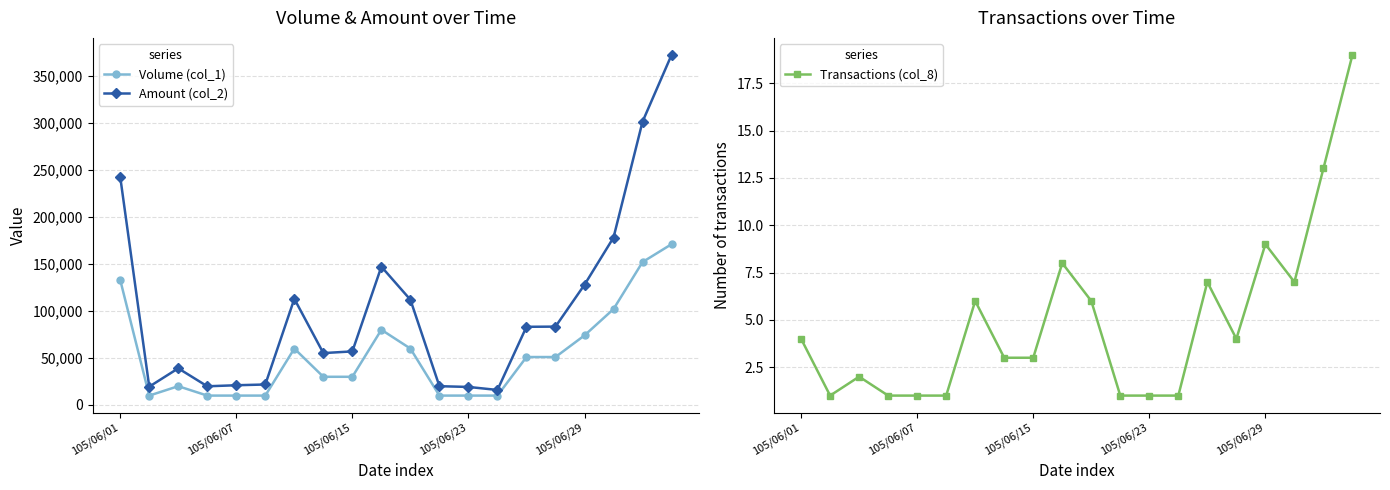

In Amount (col_2), how many points are lower than both neighbors (excluding endpoints)?

4